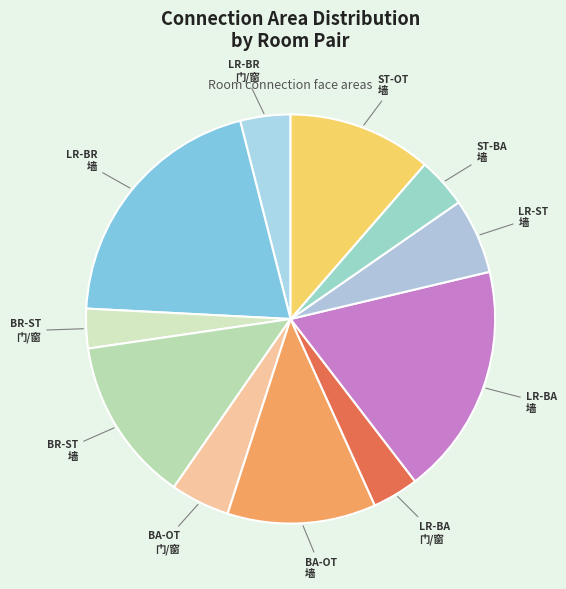

Approximately how many times larger is the value at BR-ST 门/窗 compared to BA-OT 墙?

0.3